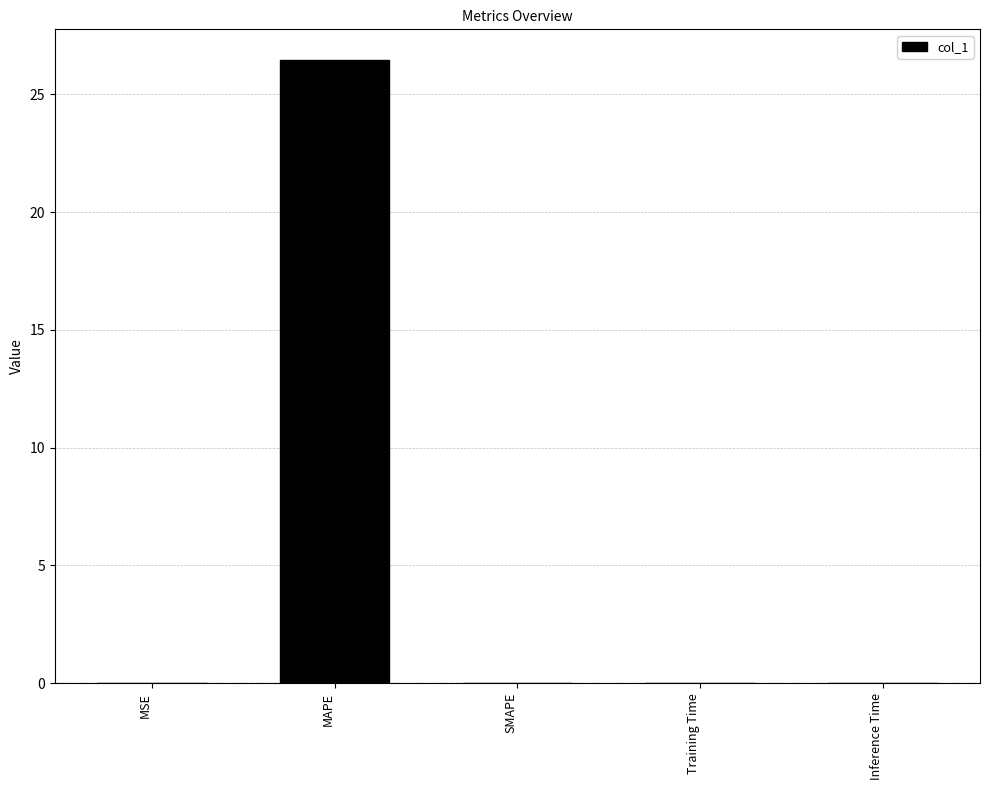

Is it true that the value at MSE is 0.0?

True